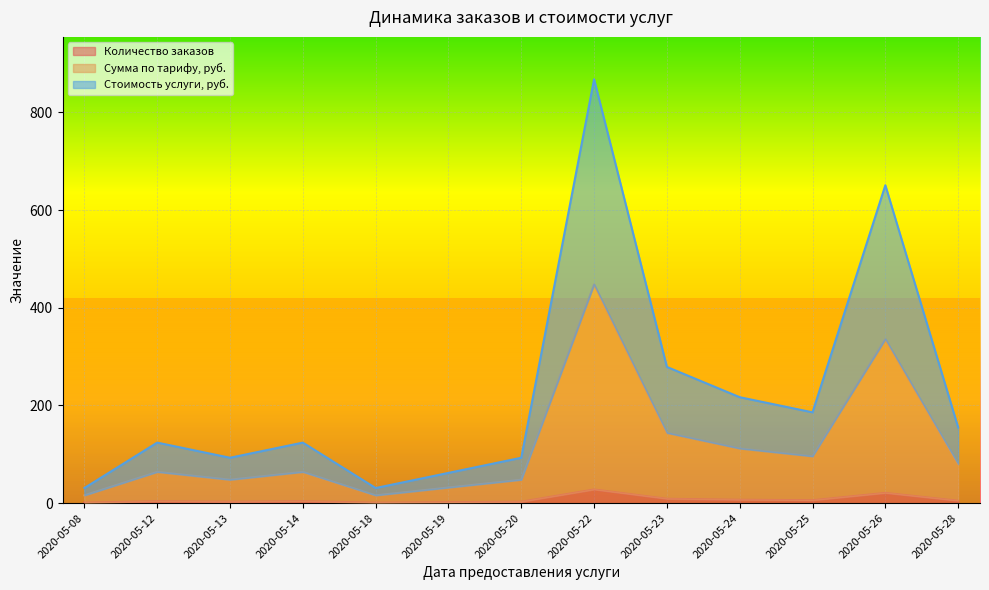

Reading left to right, list all the values displayed in this chart.

Количество заказов: 1	4	3	4	1	2	3	28	9	7	6	21	5
Сумма по тарифу, руб.: 16	64	48	64	16	32	48	448	144	112	96	336	80
Стоимость услуги, руб.: 31	124	93	124	31	62	93	868	279	217	186	651	155